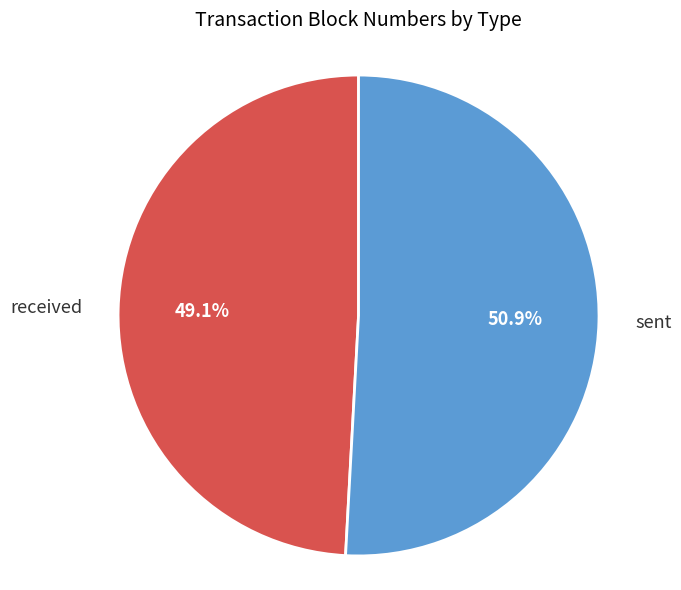

Between received and sent, which is larger?

sent